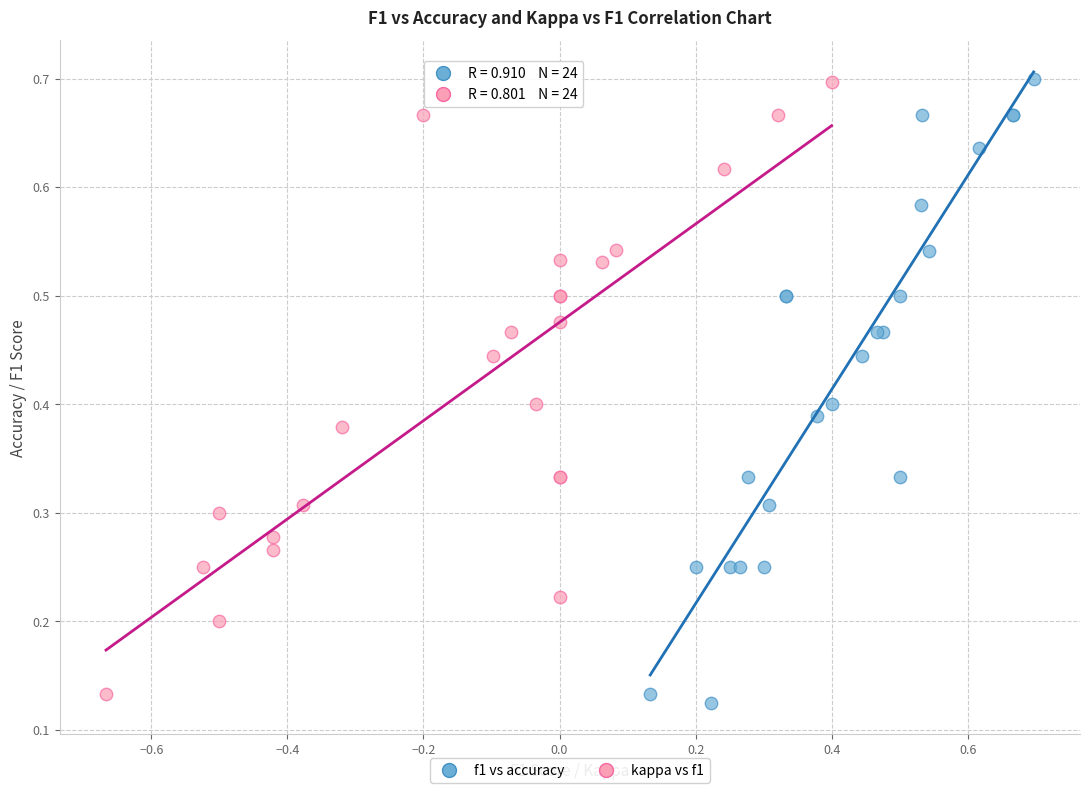

Which series has the widest spread of Y values?

f1 vs accuracy